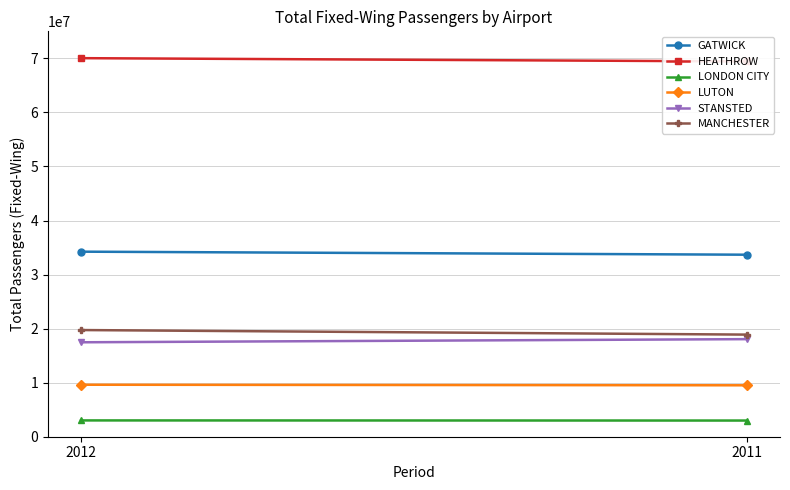

The value of LUTON at 2011 is 9513704. True or false?

True